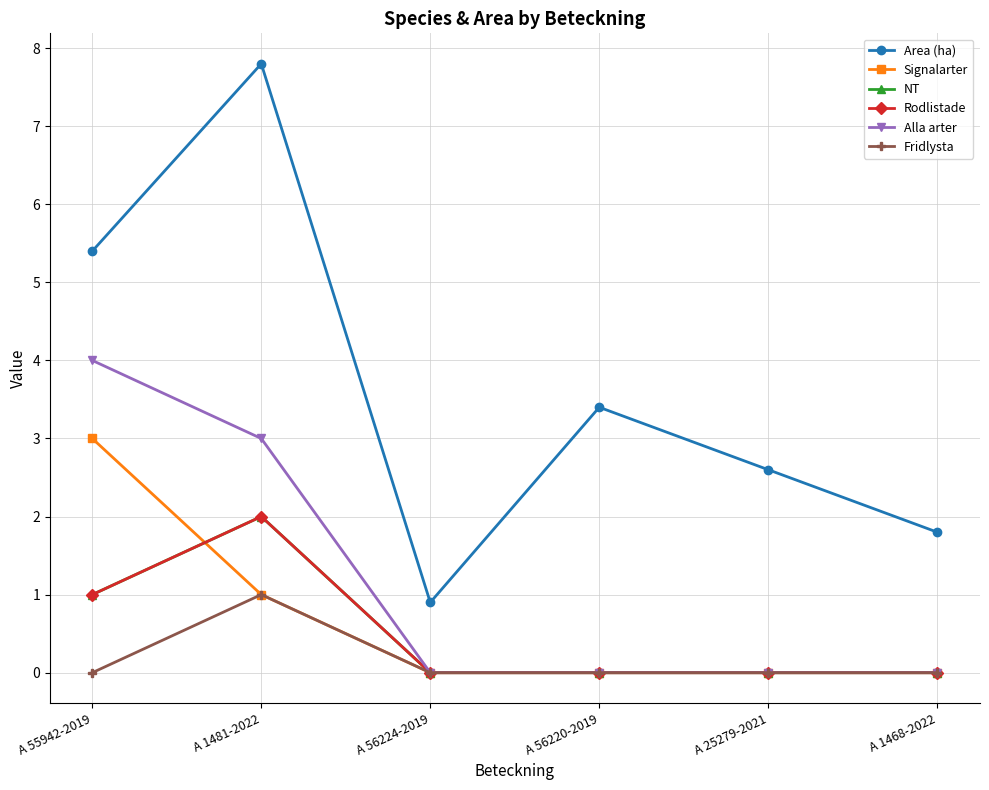

Which series ends up on top after the final intersection of Rodlistade and Signalarter?

Rodlistade